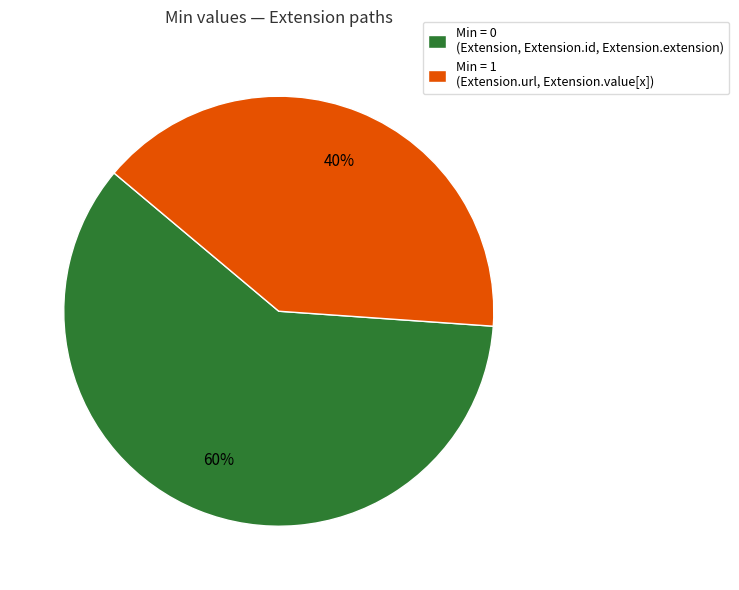

What is the ratio of the value at Min = 0 (Extension, Extension.id, Extension.extension) to the value at Min = 1 (Extension.url, Extension.value[x])?

1.5